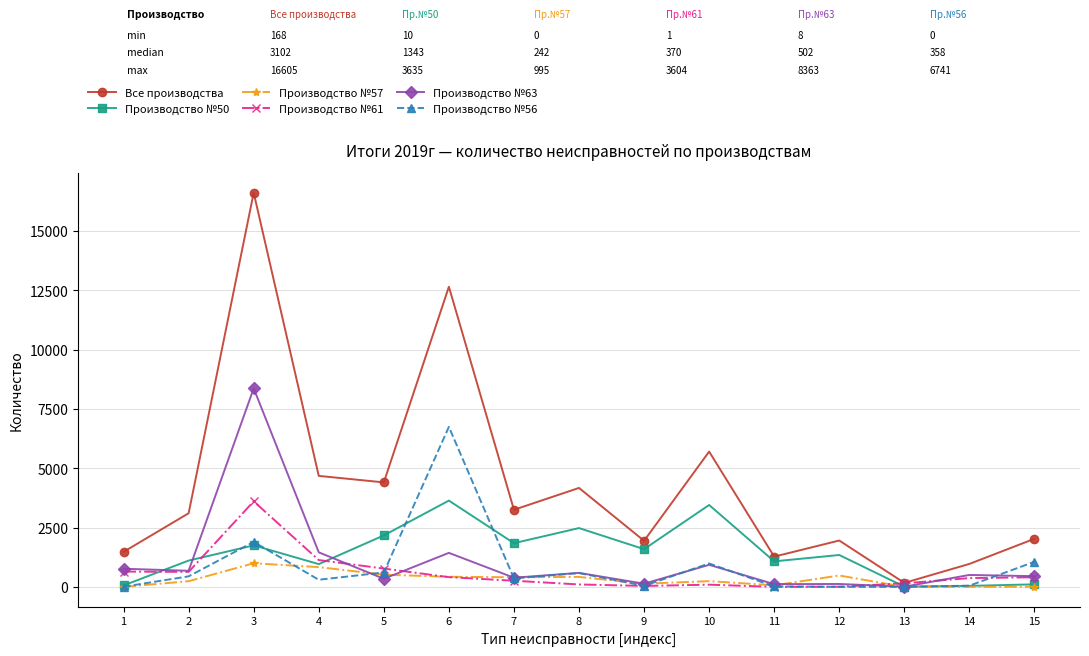

What value does the Производство №57 series have at 11?

65